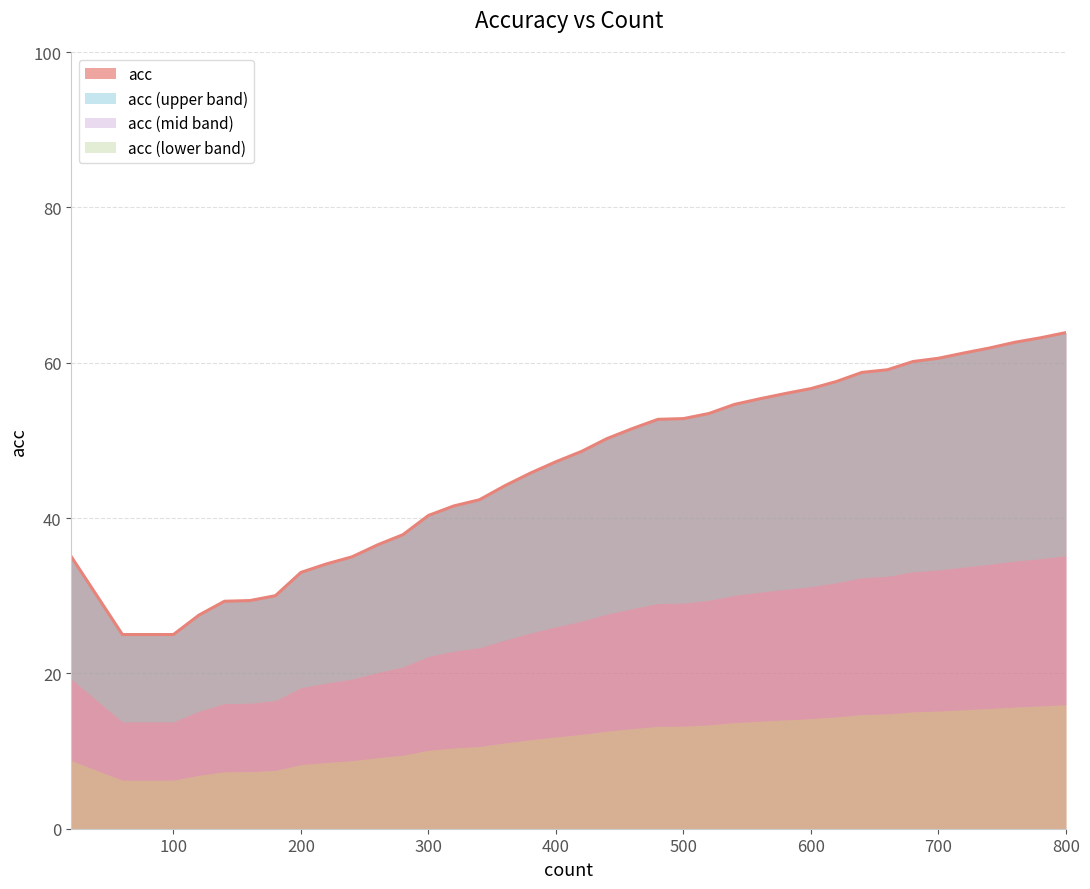

What is the average value?

45.9